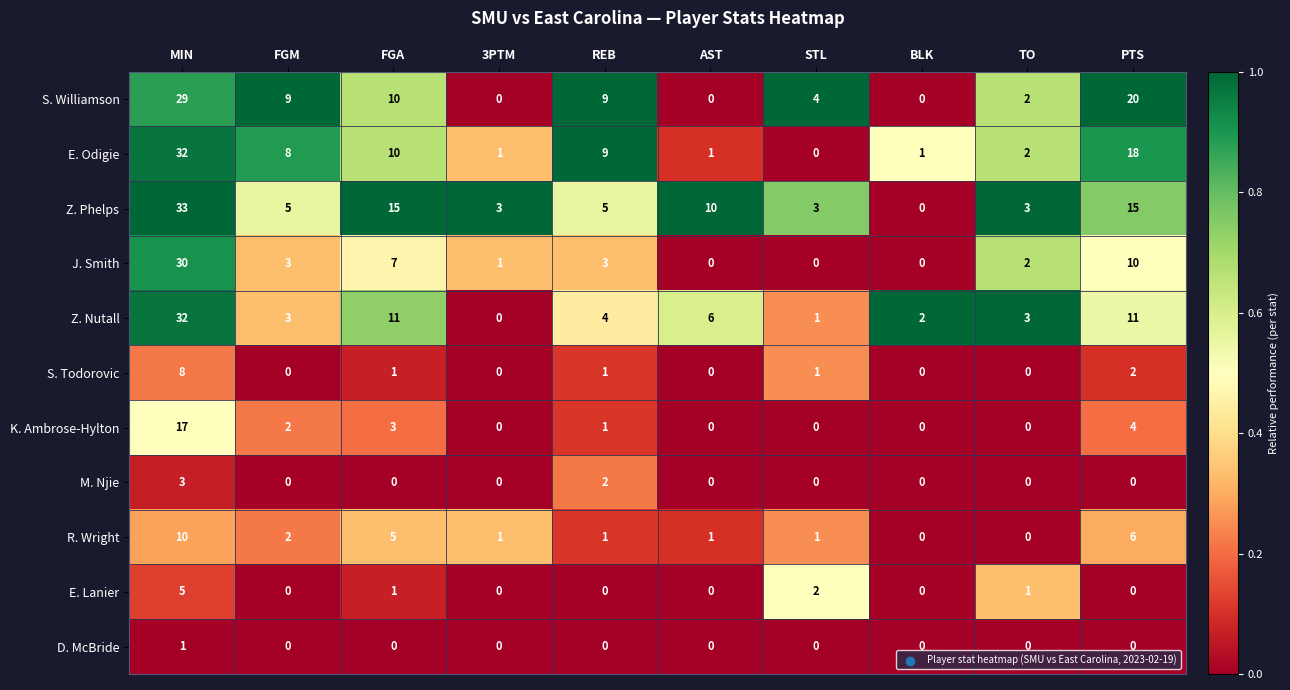

Which series has the widest spread of values?

Z. Phelps